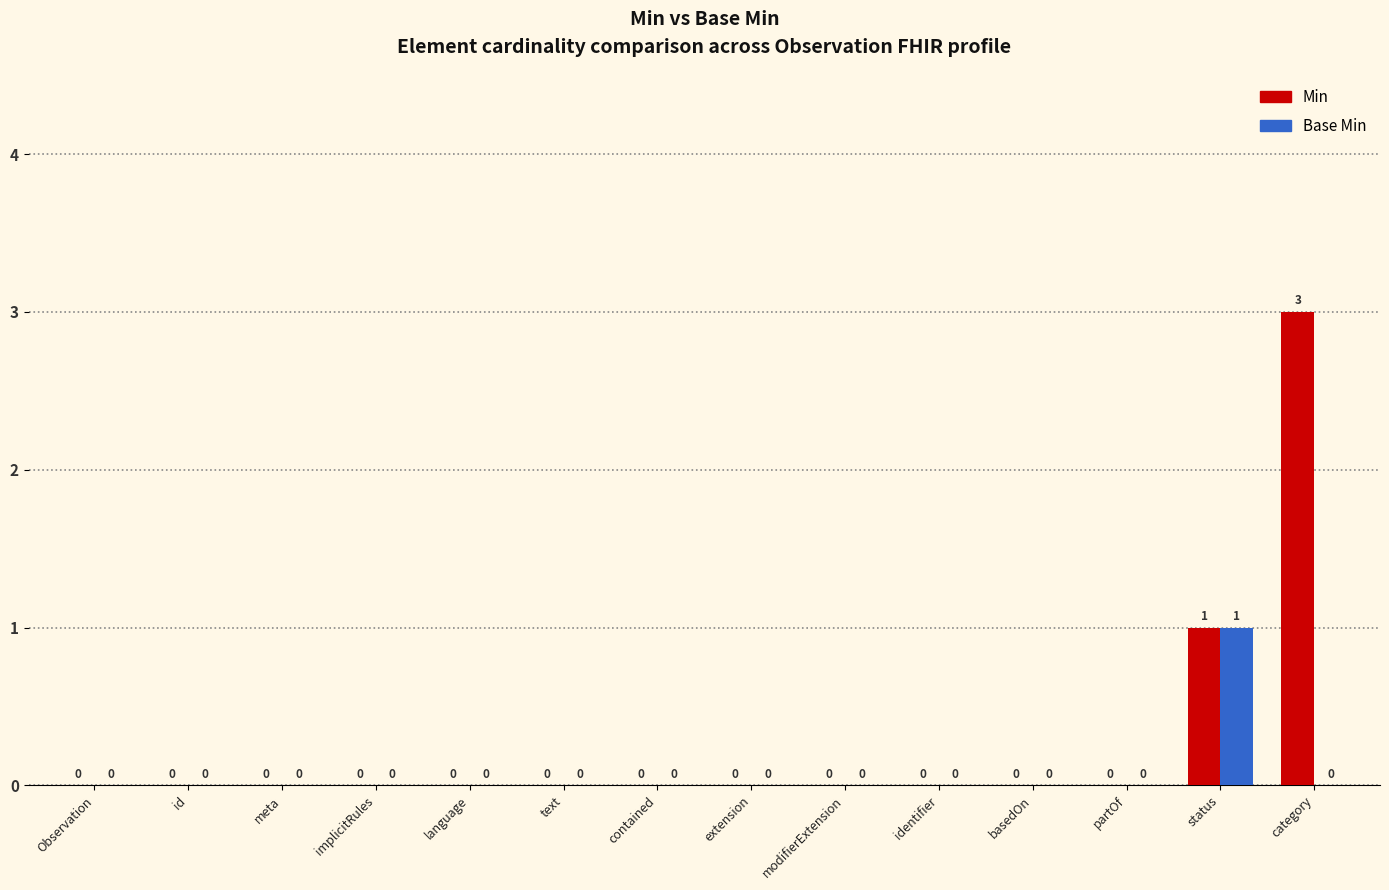

The Min series shows 5 at category. True or false?

False